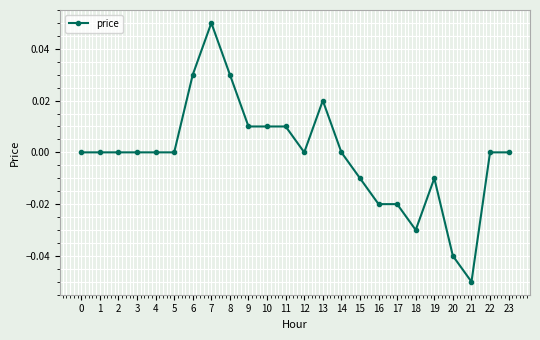

Which has a higher value, 13 or 18?

13